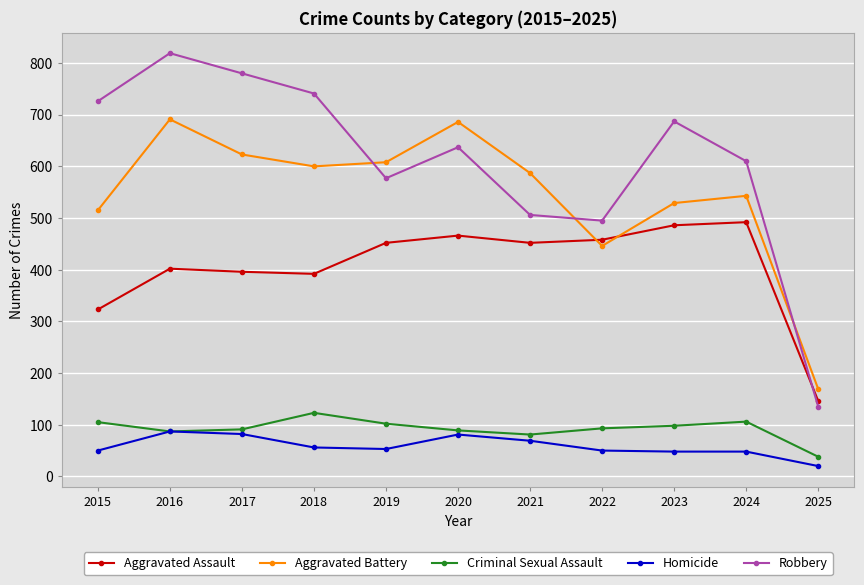

Where is the first local maximum for Criminal Sexual Assault?

2018